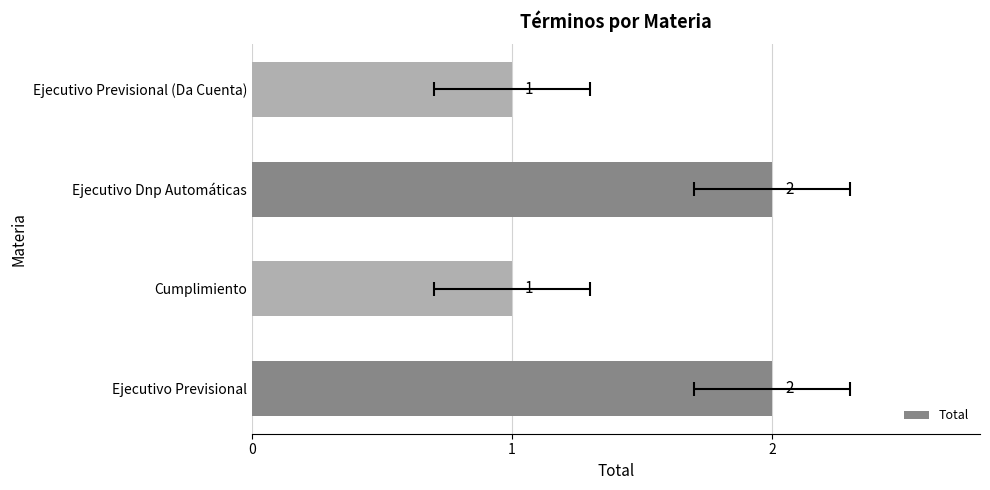

How many bars are there in total?

4